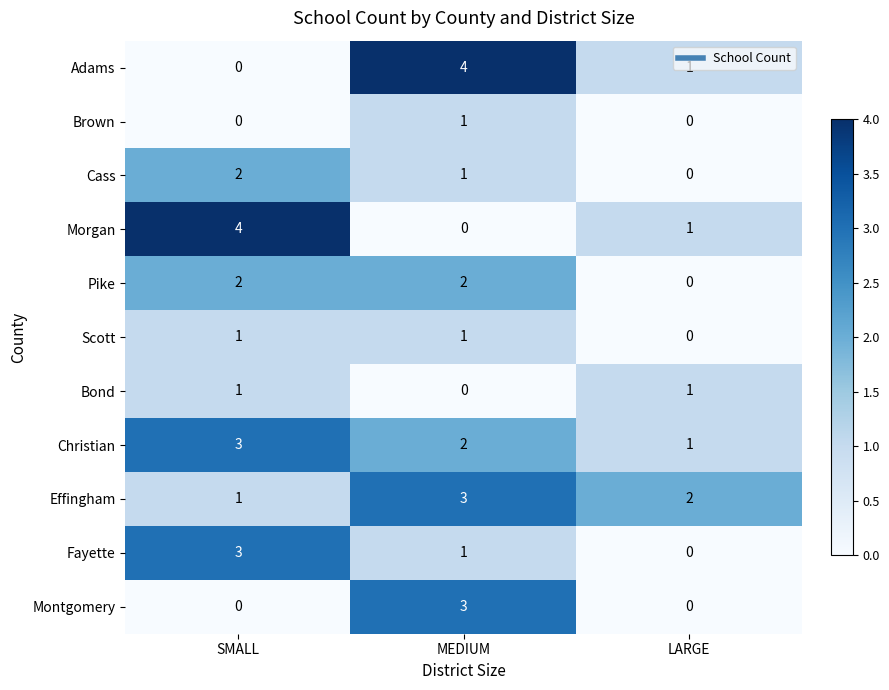

At which category is the sum across all series the highest?

MEDIUM